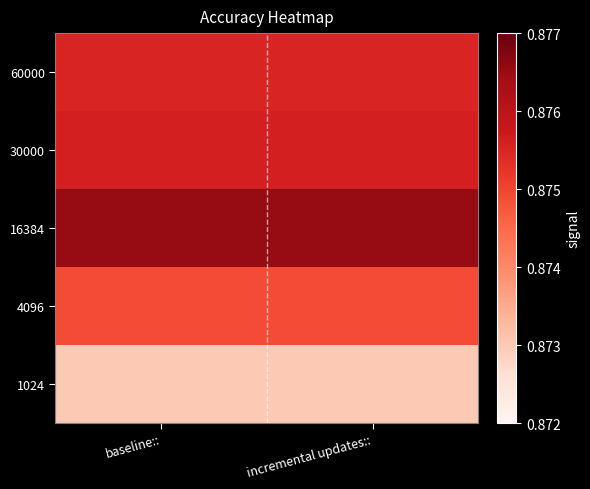

At how many categories does at least one series exceed 0?

2